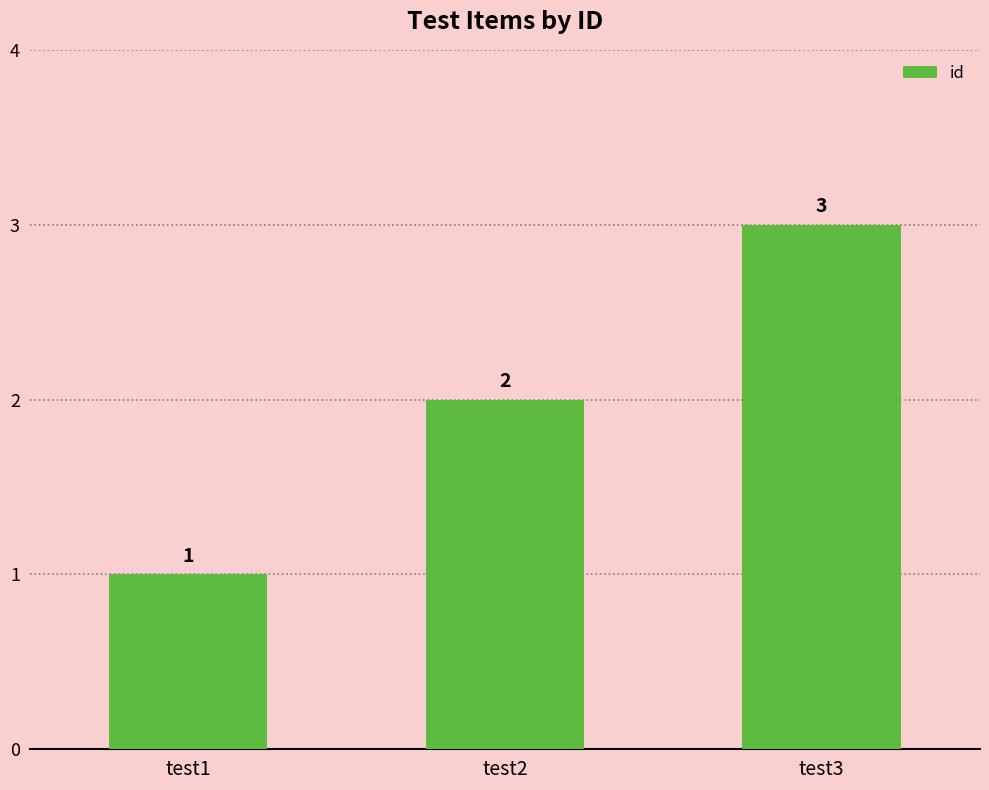

Reading left to right, what are all the values shown in this chart?

test1=1	test2=2	test3=3